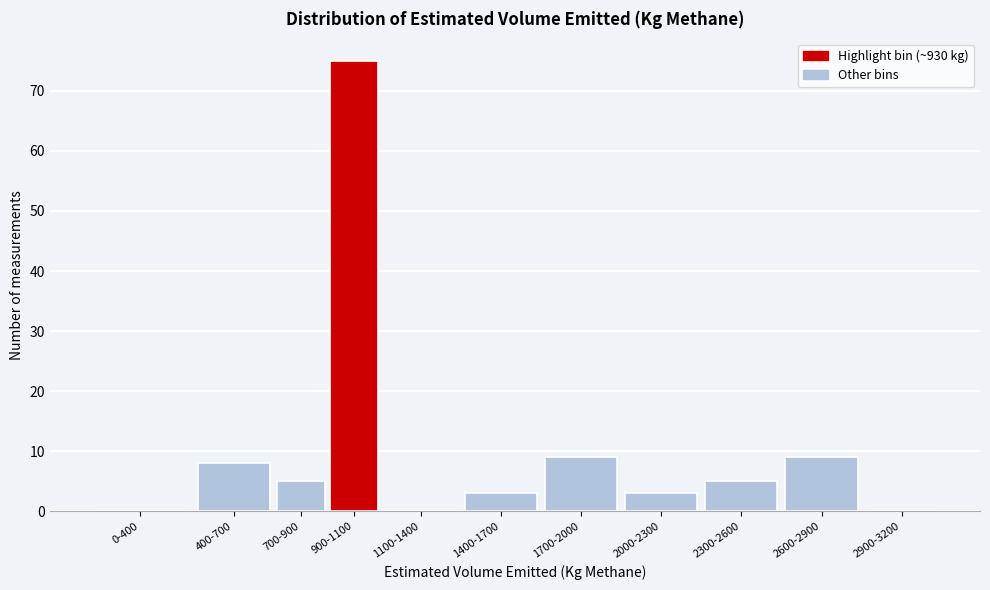

Reading left to right, list all the values displayed in this chart.

0-400=0	400-700=8	700-900=5	900-1100=75	1100-1400=0	1400-1700=3	1700-2000=9	2000-2300=3	2300-2600=5	2600-2900=9	2900-3200=0